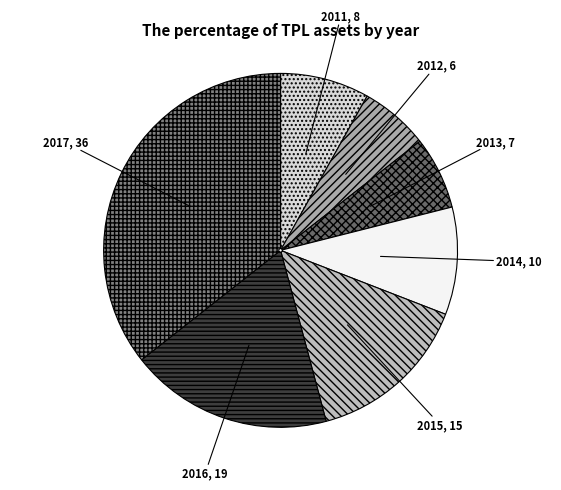

Is the sum of 2016 and 2013 greater than half?

No